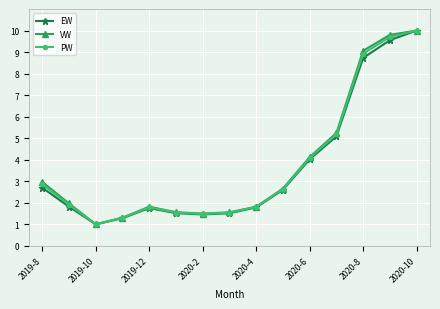

What is the value of the EW point at the 9th from the left?

1.8